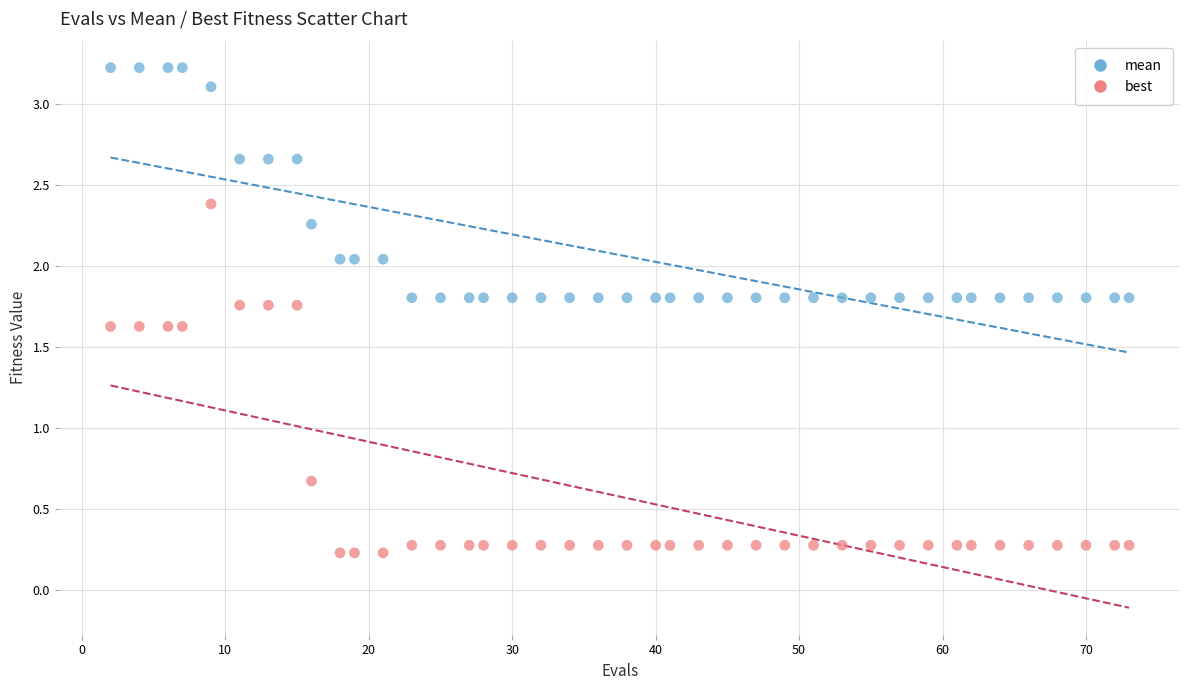

Across all series, what Y value is closest to 1?

0.7